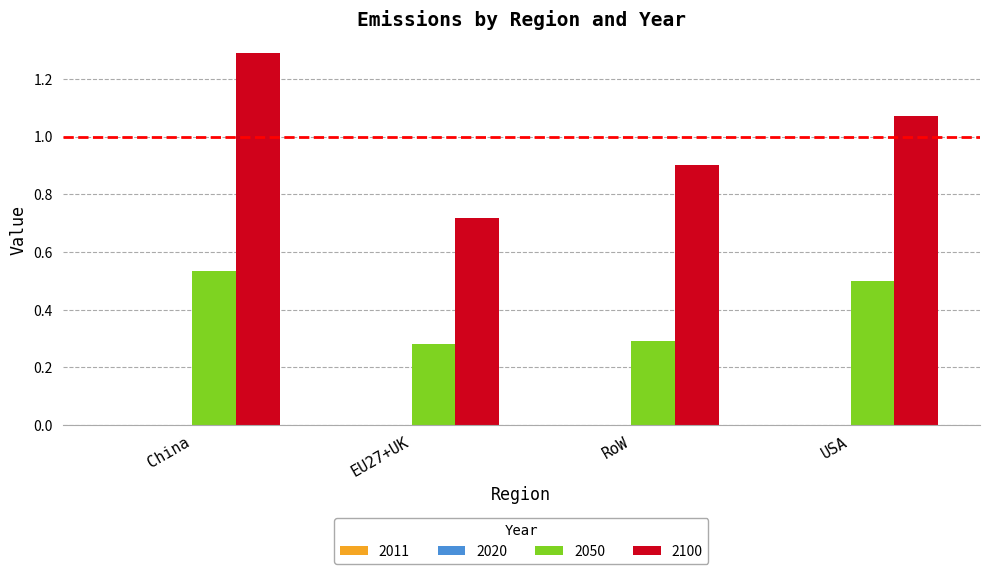

Which series has the largest total across all categories?

2100